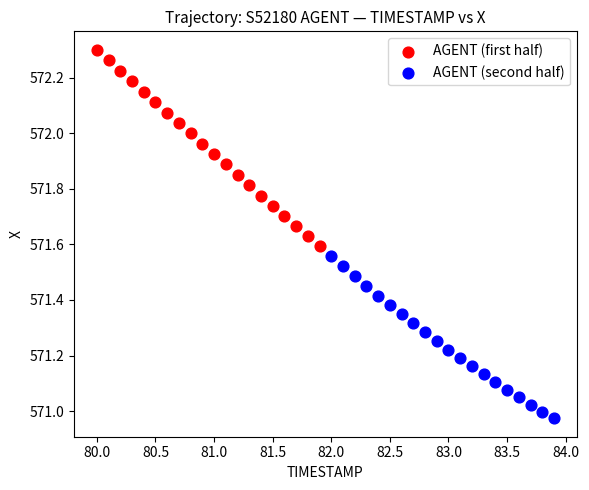

Which series contains the highest Y value?

AGENT (first half)